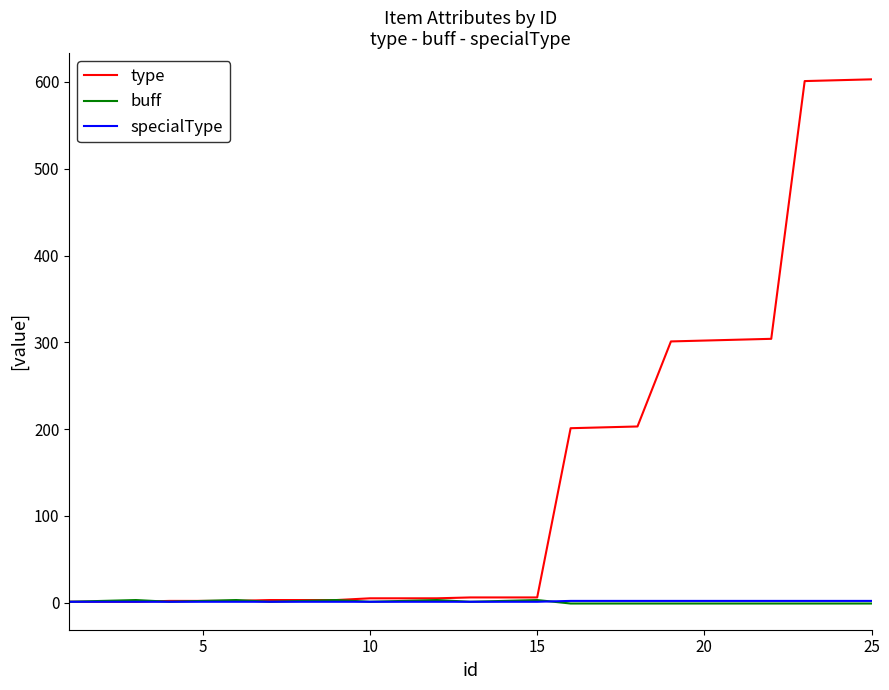

What is the highest value of the type series?

603